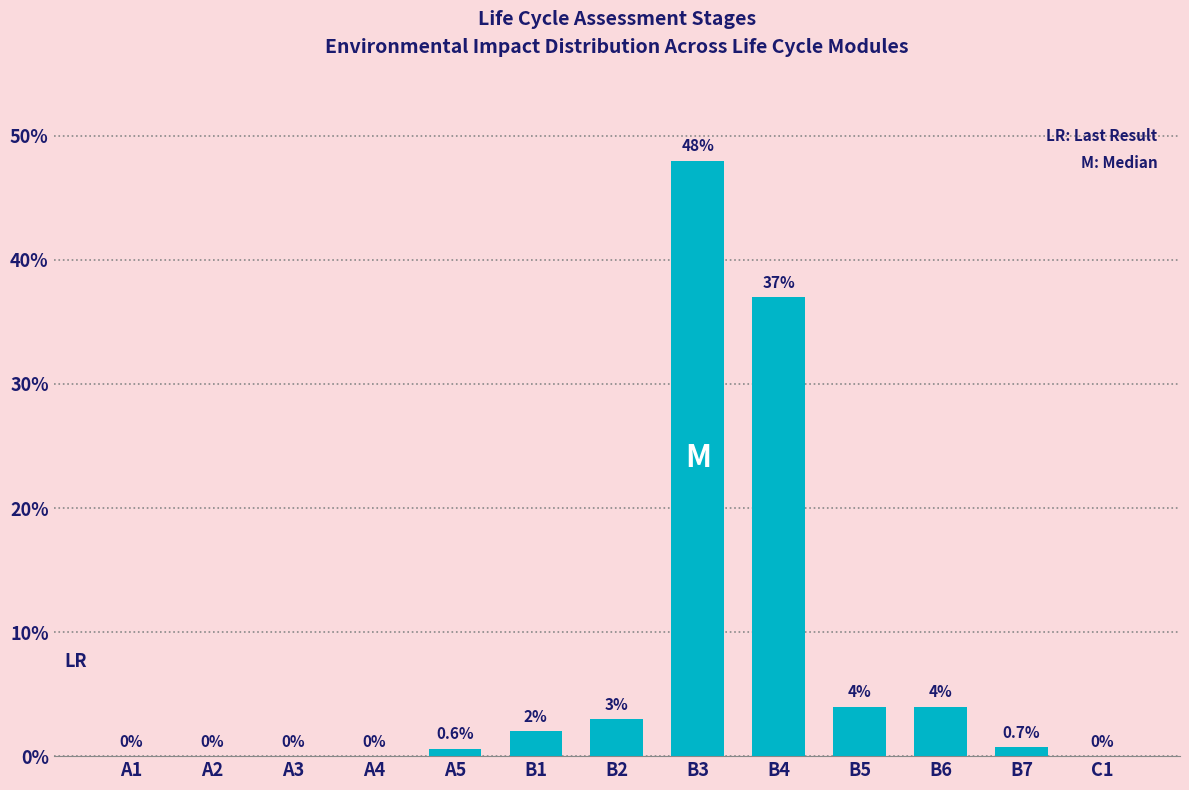

The chart shows a value of 0.0 at A1. True or false?

True